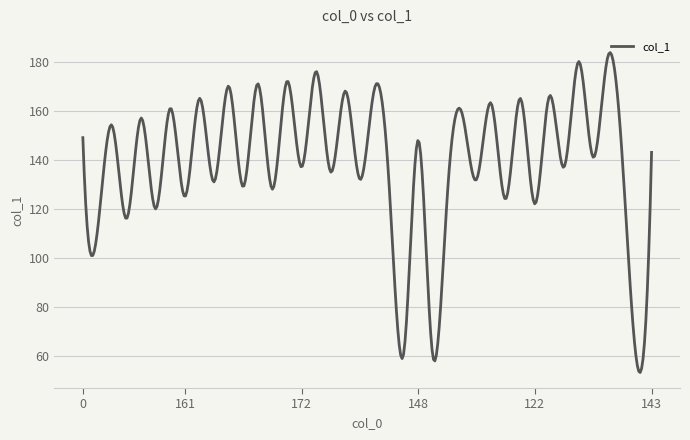

What is the difference between the maximum and minimum values?

130.3